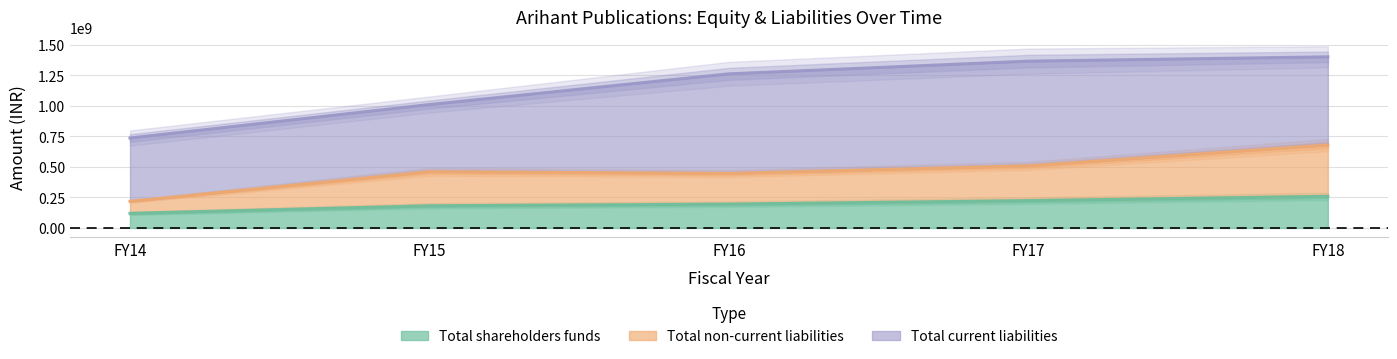

How many categories are shown in the chart?

5